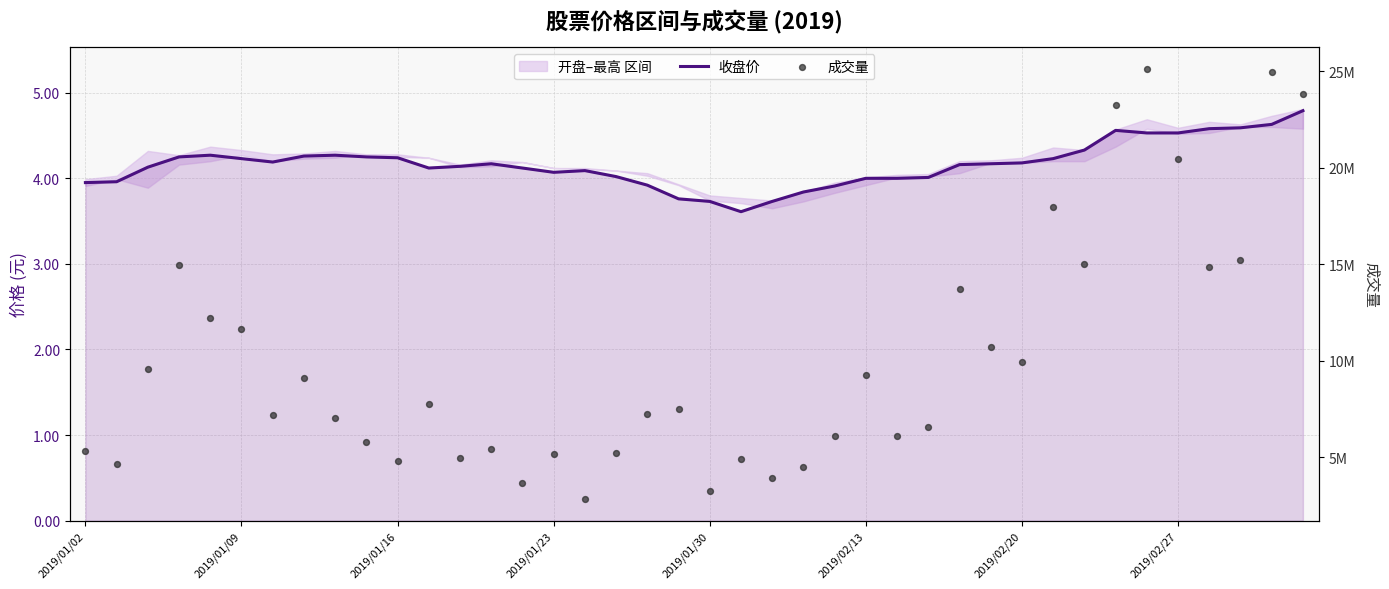

Is the value of 成交量 at 13 greater than the value of 收盘价 at 21?

Yes